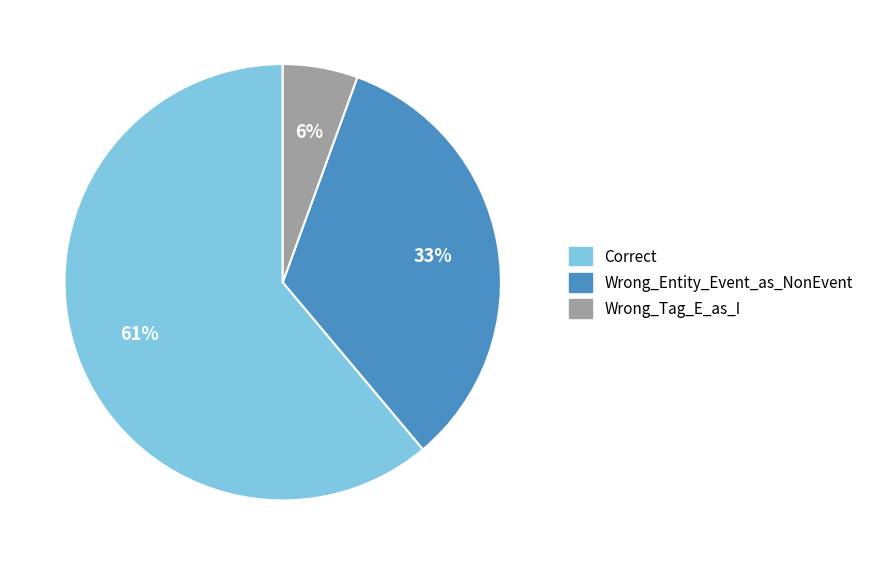

To the nearest percent, what is the average slice percentage?

33%